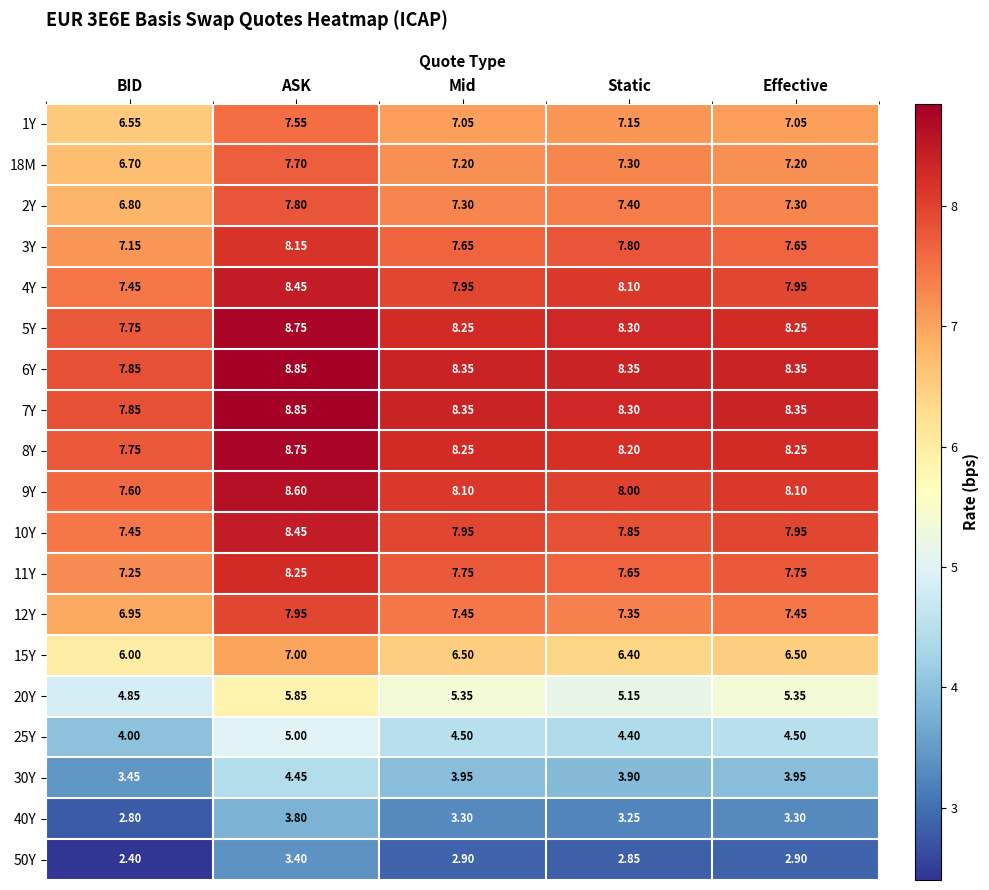

Which label corresponds to the largest value in the chart?

ASK